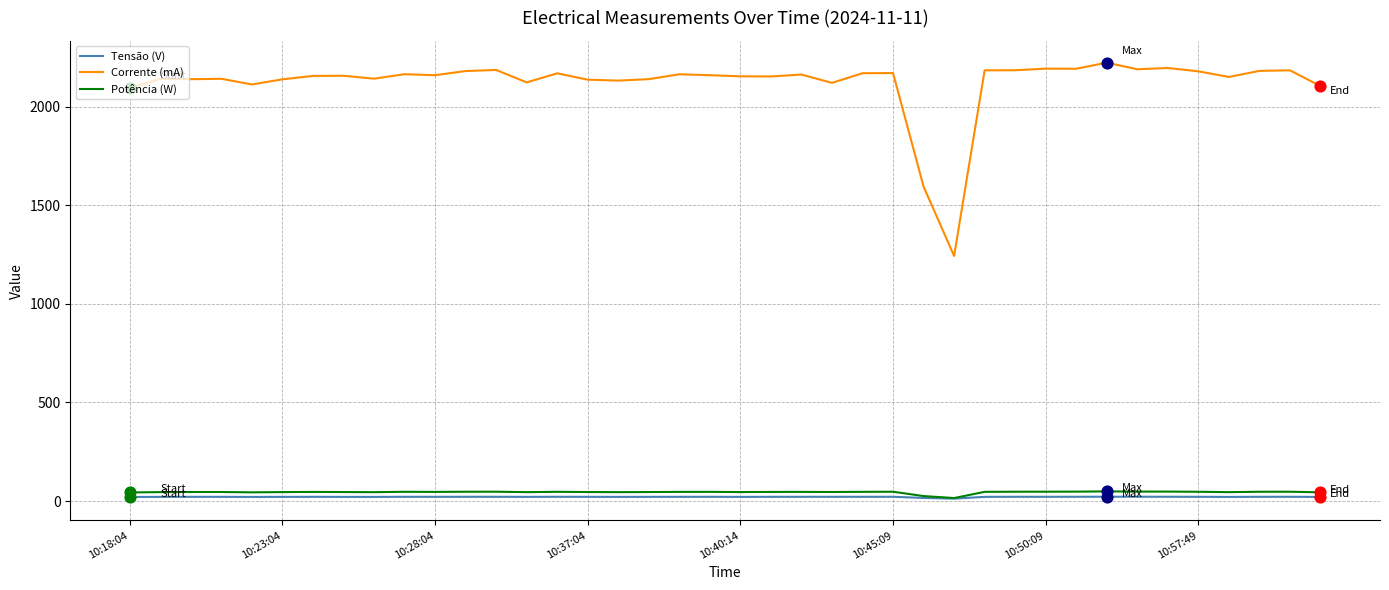

Which series has the largest total across all categories?

Corrente (mA)